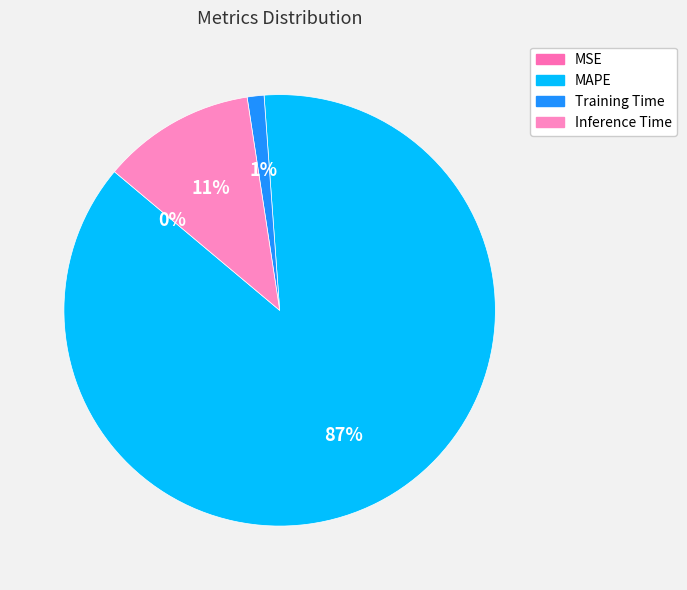

The MAPE slice represents 74% of the pie. True or false?

False